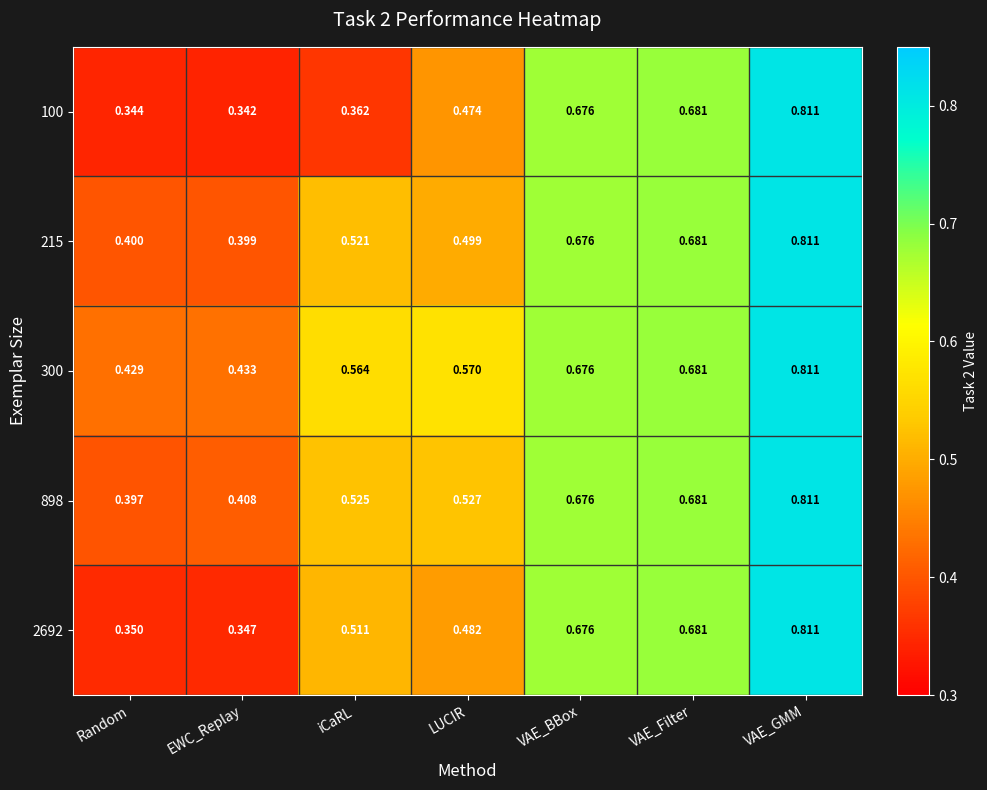

List the labels in order of 300 value, largest first.

VAE_GMM, VAE_Filter, VAE_BBox, LUCIR, iCaRL, EWC_Replay, Random